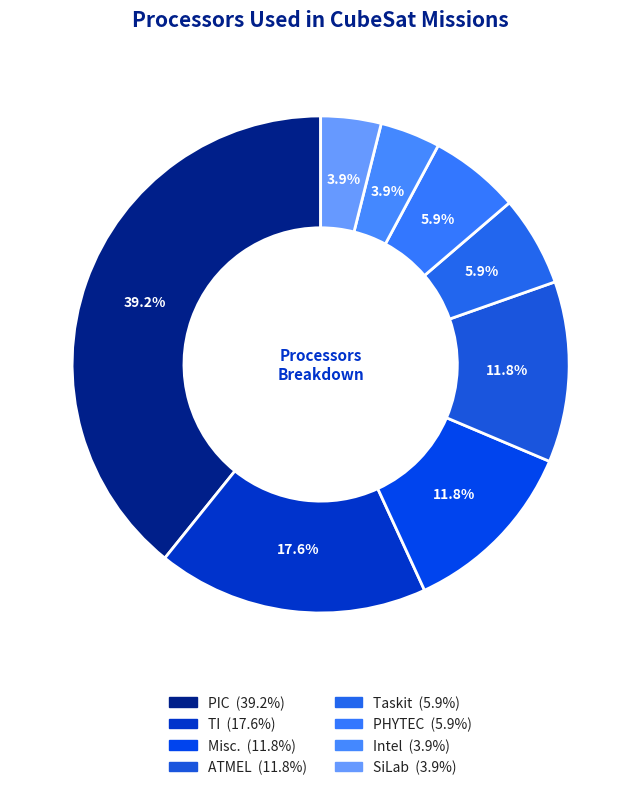

Which category has the smallest portion of the pie?

Intel